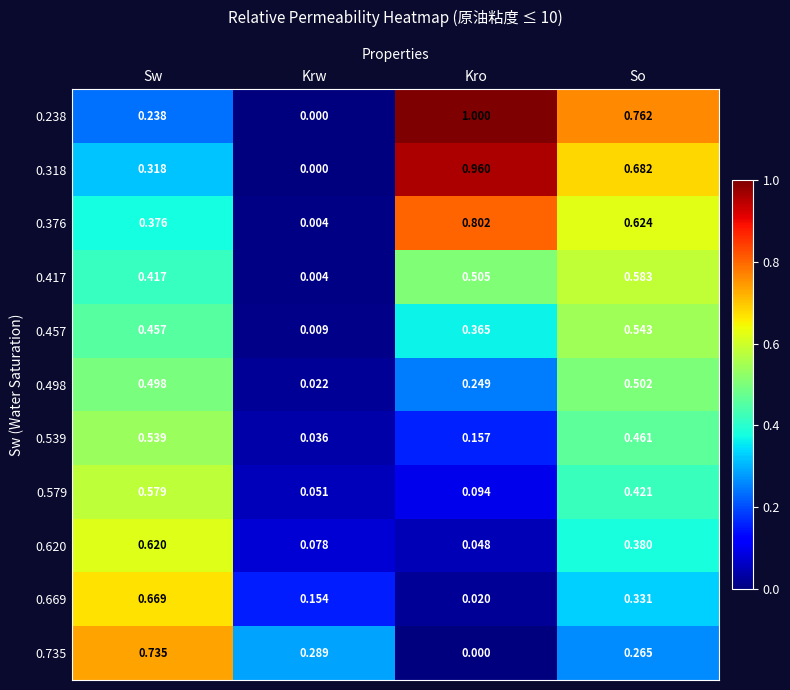

Rank the categories by 0.579 value from highest to lowest.

Sw, So, Kro, Krw